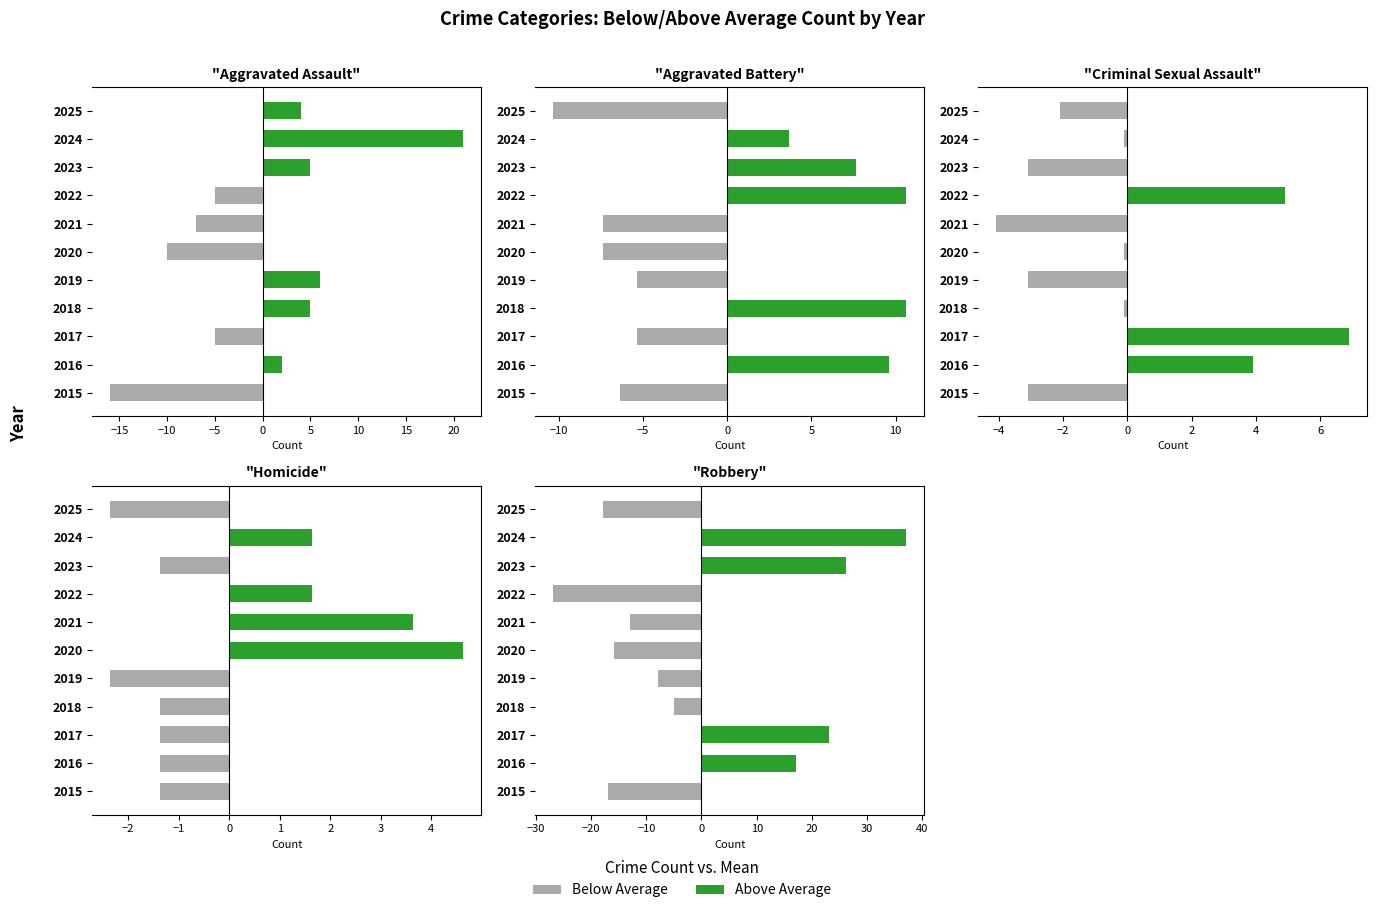

List the series in order of their peak value, highest first.

Above Average, Below Average